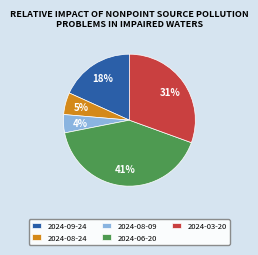

The 2024-08-09 slice represents 4% of the pie. True or false?

True